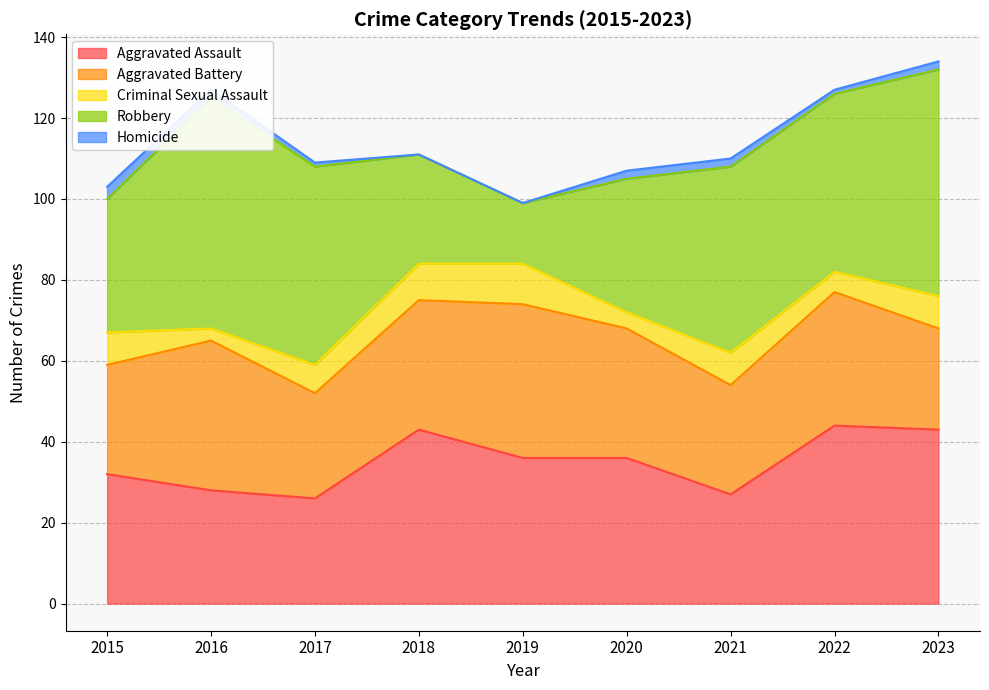

True or false: Aggravated Battery and Robbery intersect in this chart.

True